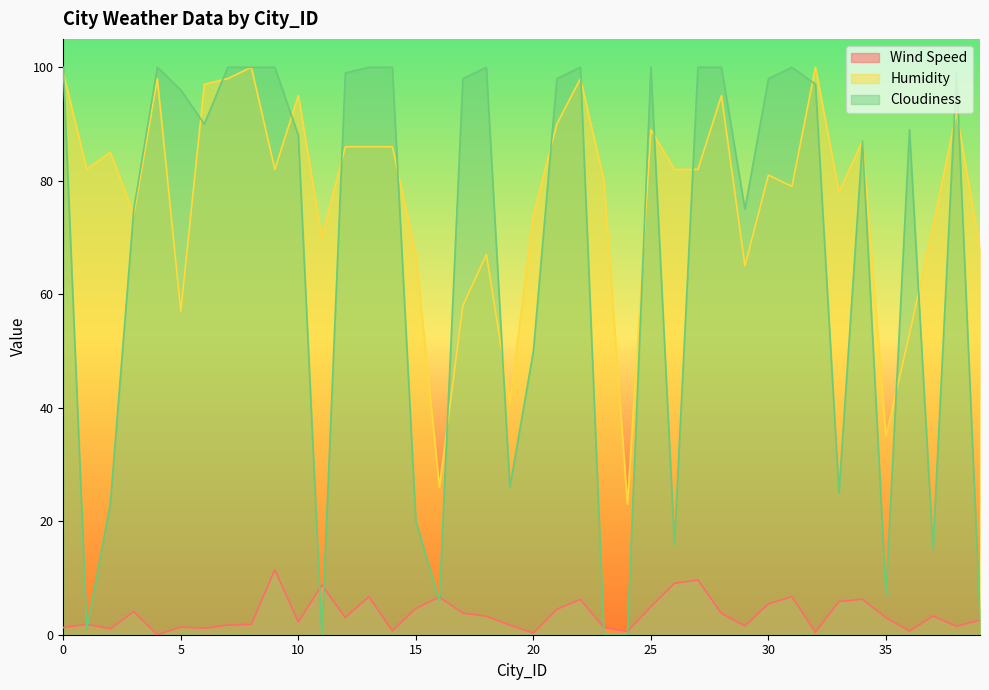

The Humidity series shows 90.0 at 21. True or false?

True